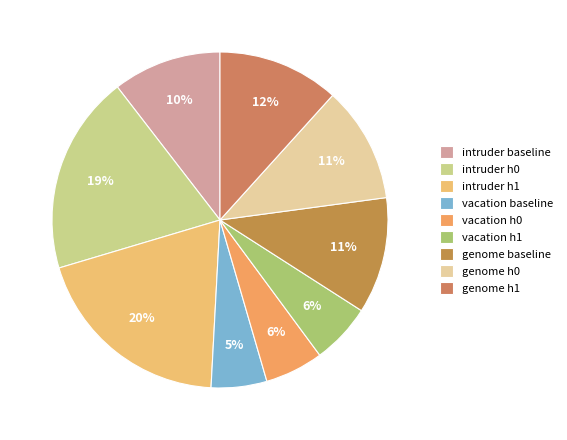

Combined, what portion of the pie is genome h1 and vacation h0?

17.3%